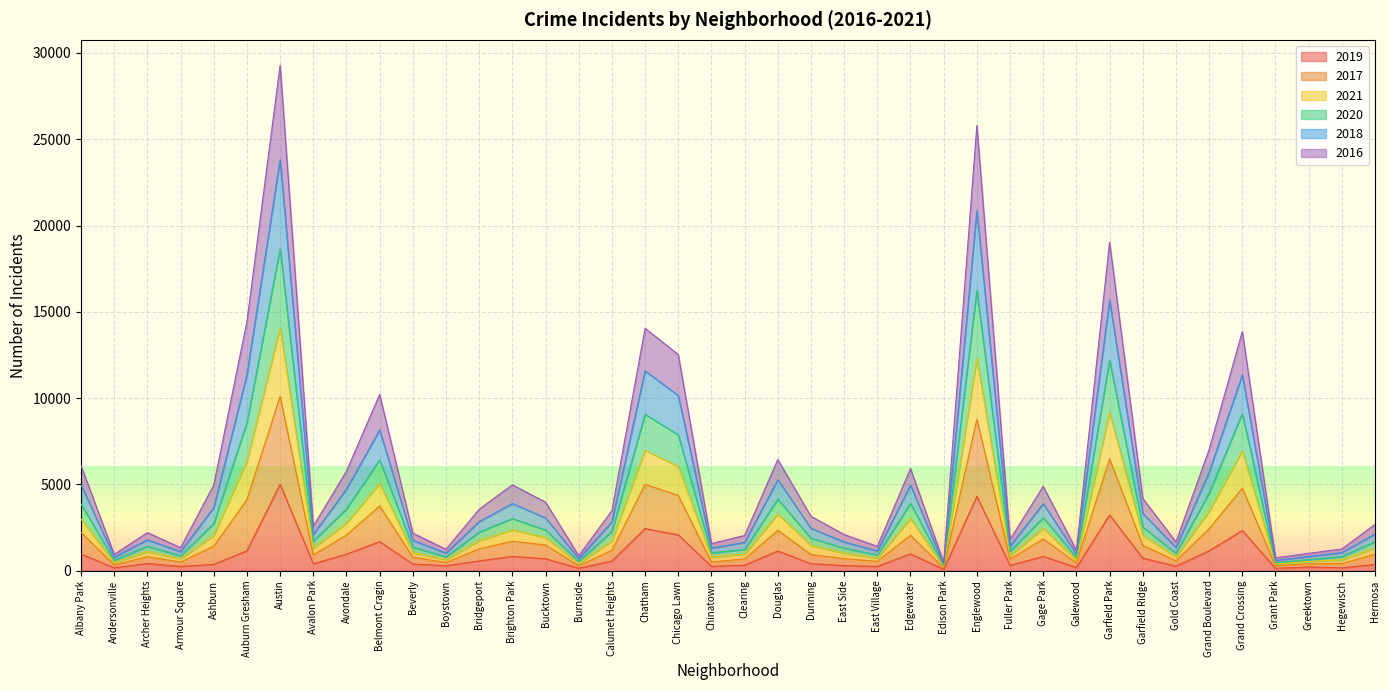

What position from the left is Auburn Gresham?

6